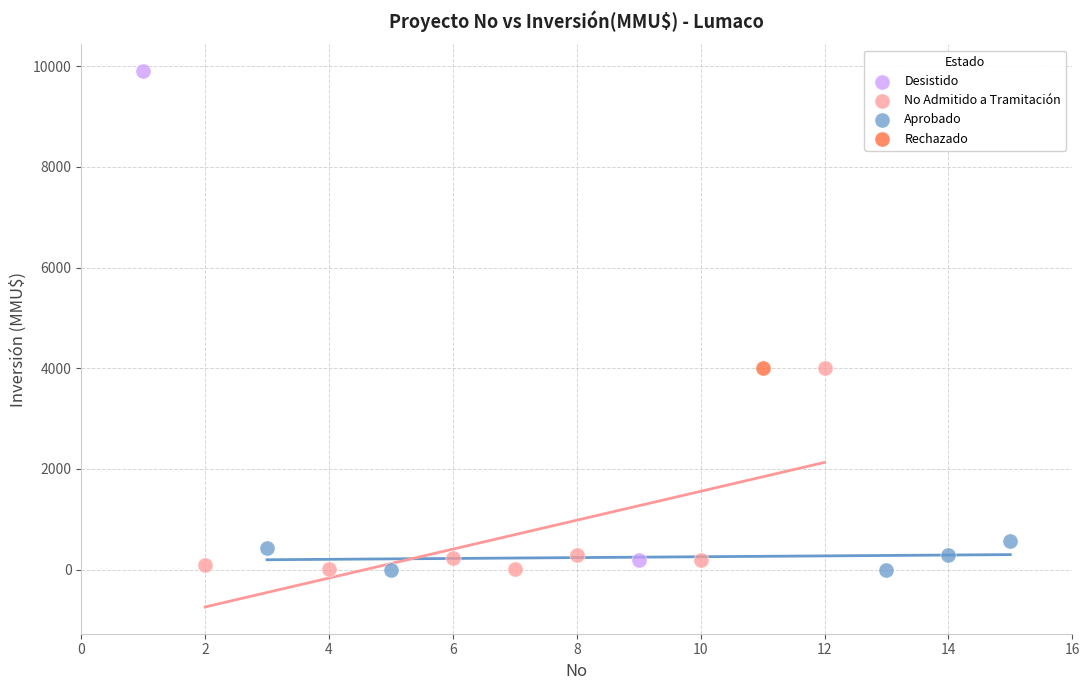

What are all the series names shown in the legend?

Desistido, No Admitido a Tramitación, Aprobado, Rechazado